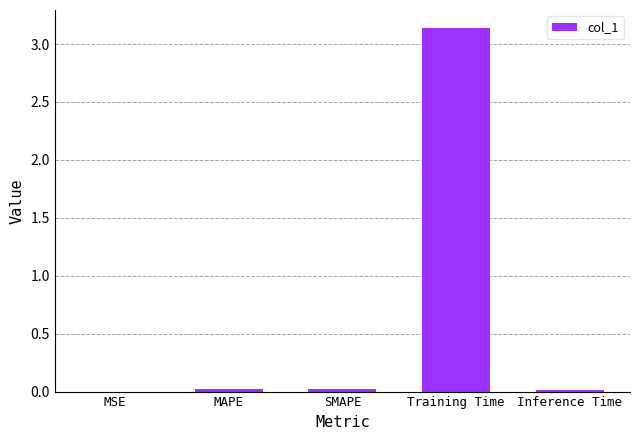

True or false: the data shows 0.0 at SMAPE.

True